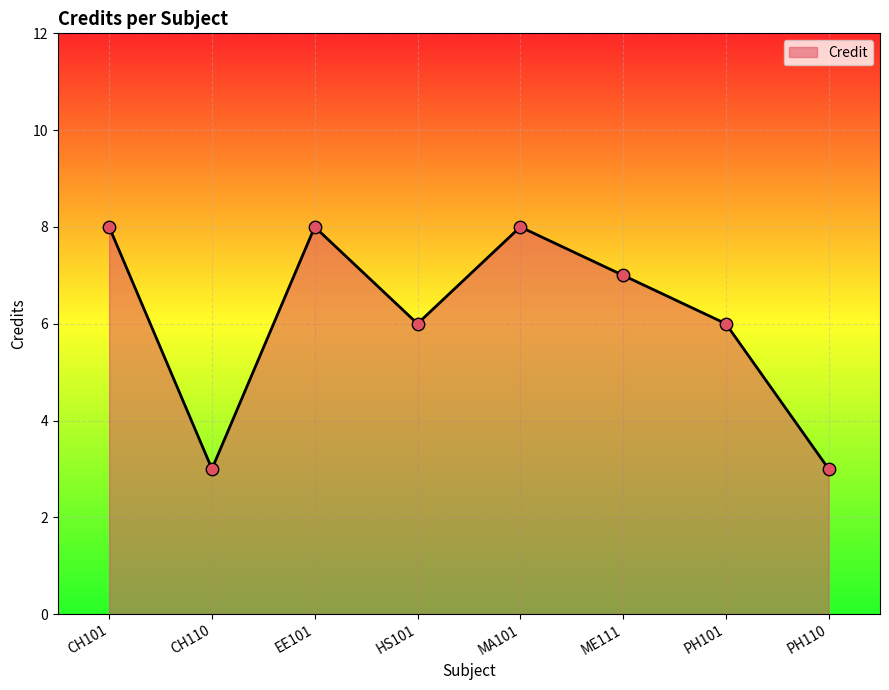

What is the change in value from EE101 to ME111?

-1